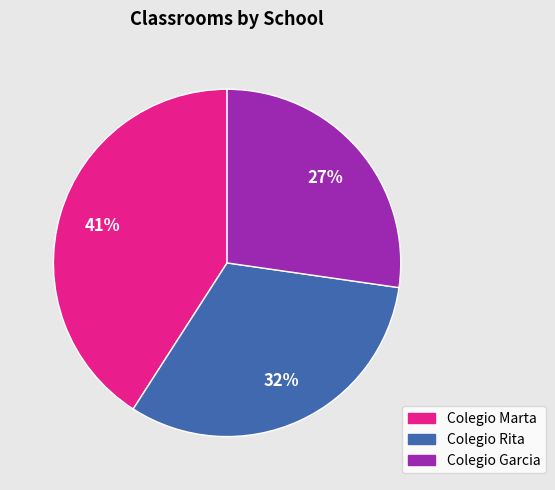

Combined, do Colegio Rita and Colegio Garcia account for over 50%?

Yes